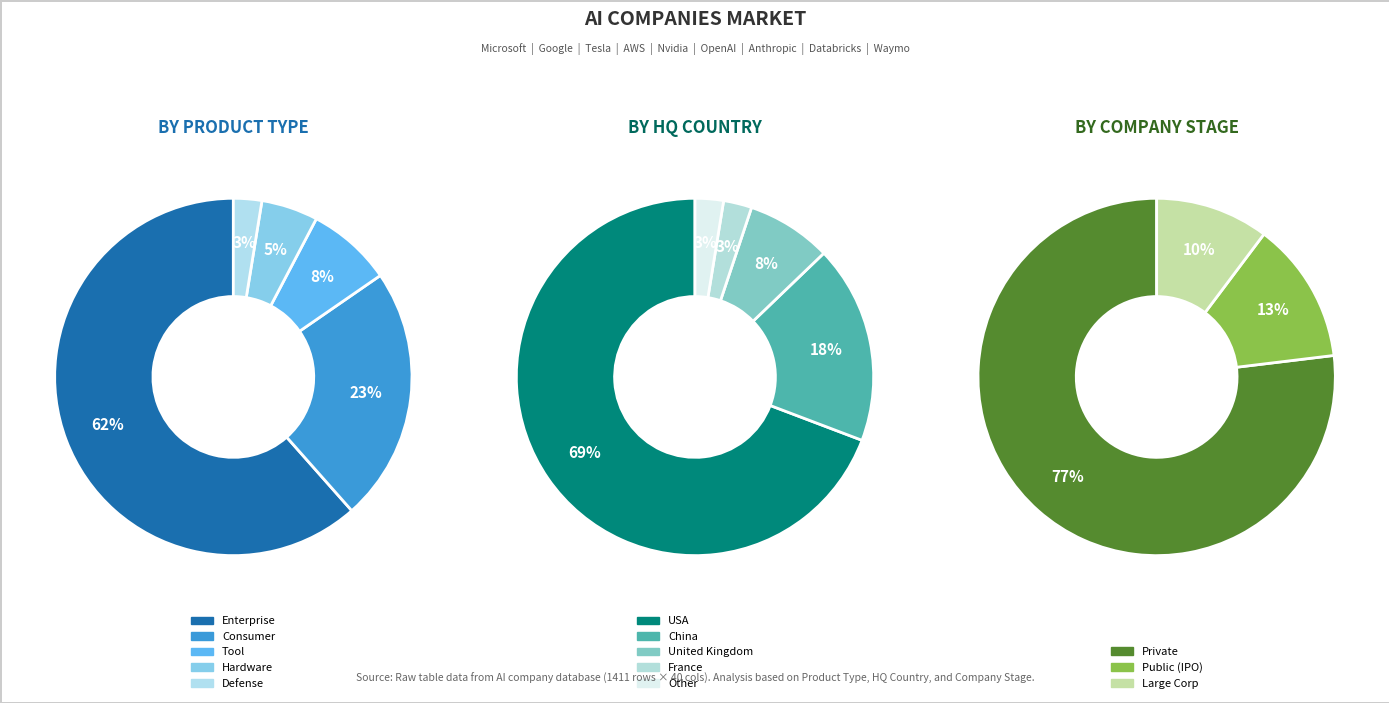

Do Consumer and Enterprise together represent more than half of the pie?

Yes